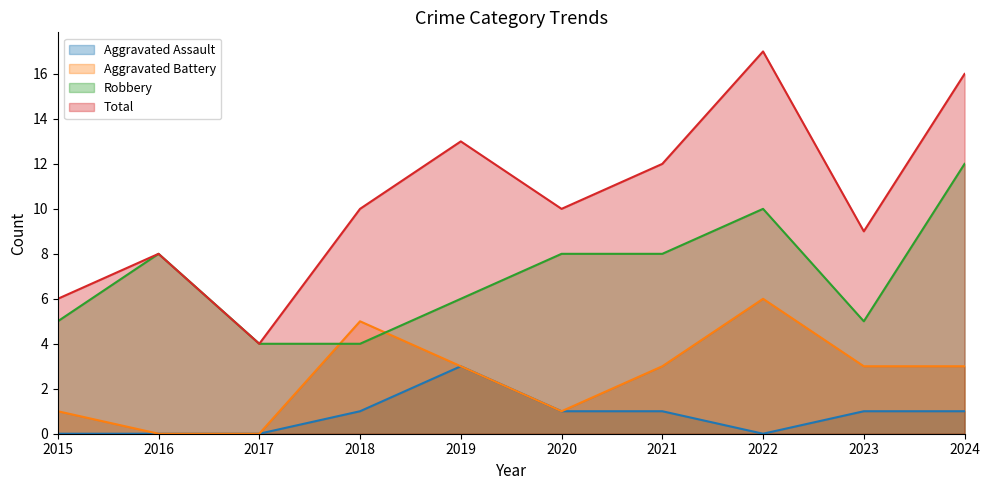

What is the approximate value of Total at 2015?

6